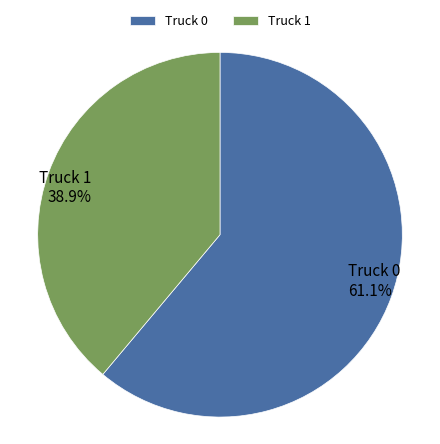

Does any single category account for the majority?

Yes